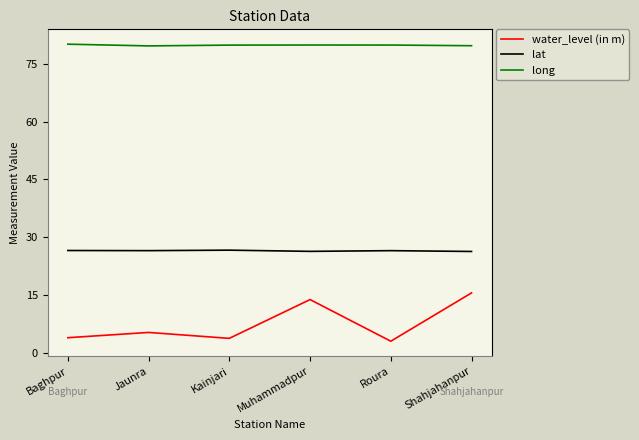

What is the difference between the second highest and second lowest values in the water_level (in m) series?

10.1